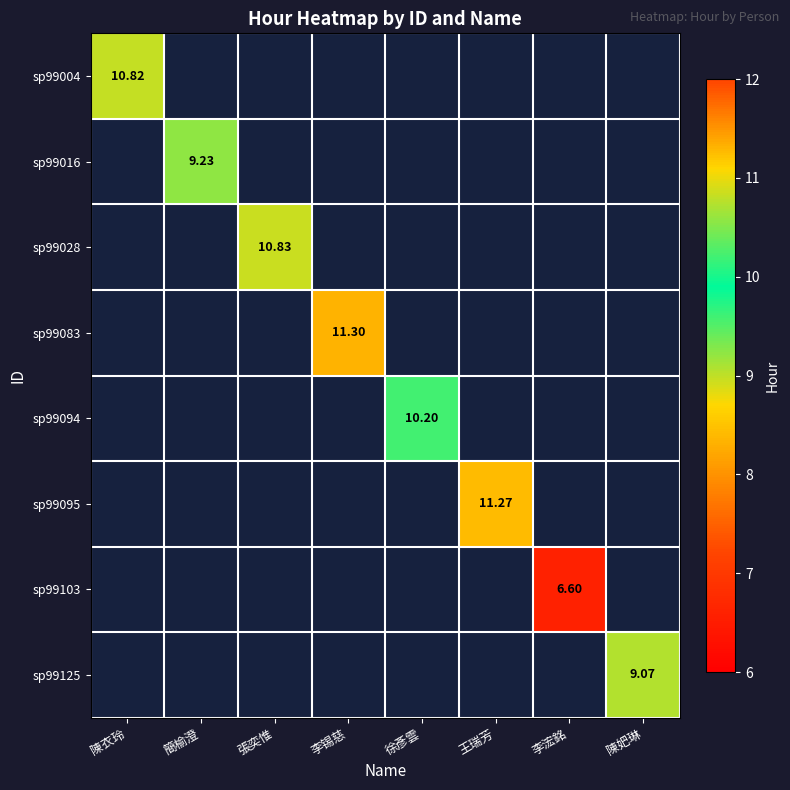

Which series has the widest spread of values?

sp99004